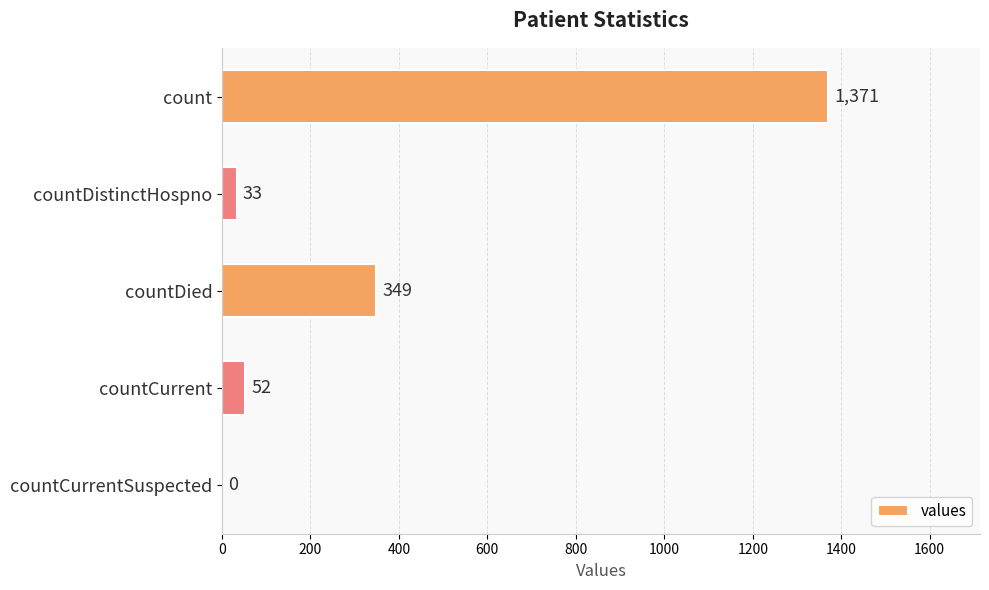

Reading bottom to top, transcribe all the data shown in this chart.

countCurrentSuspected=0	countCurrent=52	countDied=349	countDistinctHospno=33	count=1371